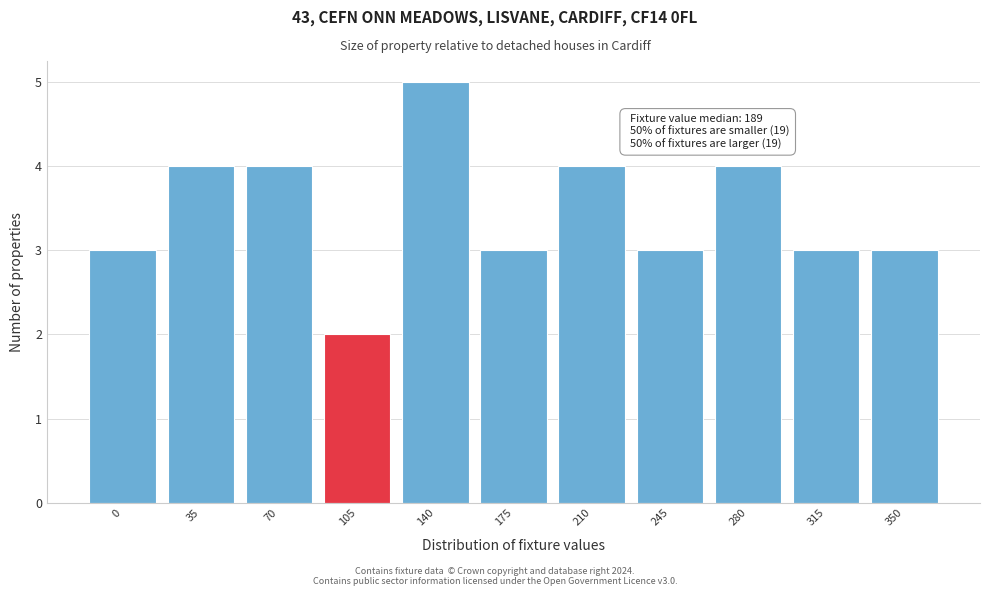

Reading left to right, extract all data points from this chart.

0=3	35=4	70=4	105=2	140=5	175=3	210=4	245=3	280=4	315=3	350=3